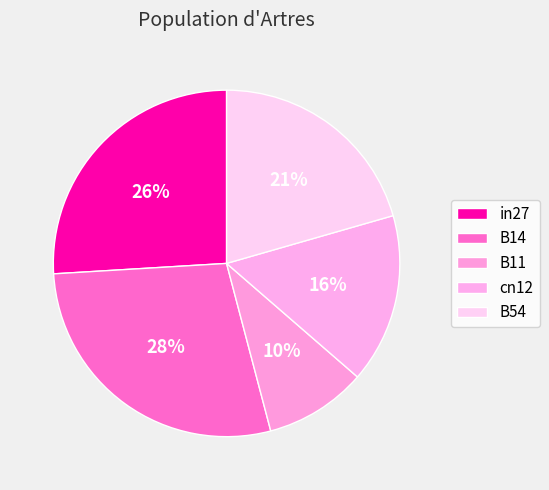

What percentage is the cn12 slice, to the nearest percent?

16%